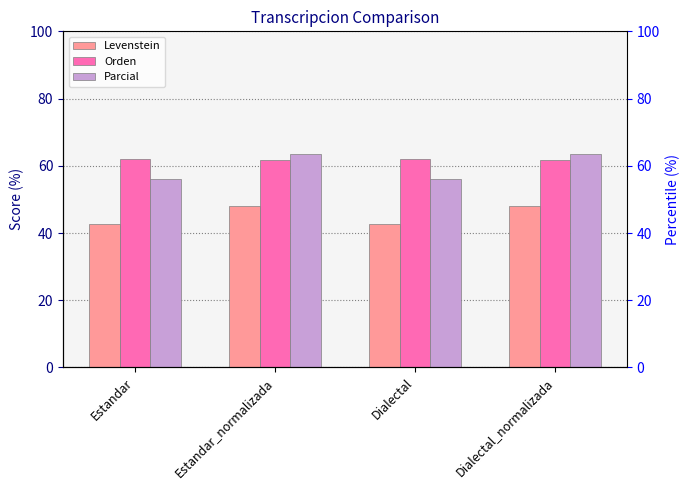

At how many categories does at least one series exceed 48?

4